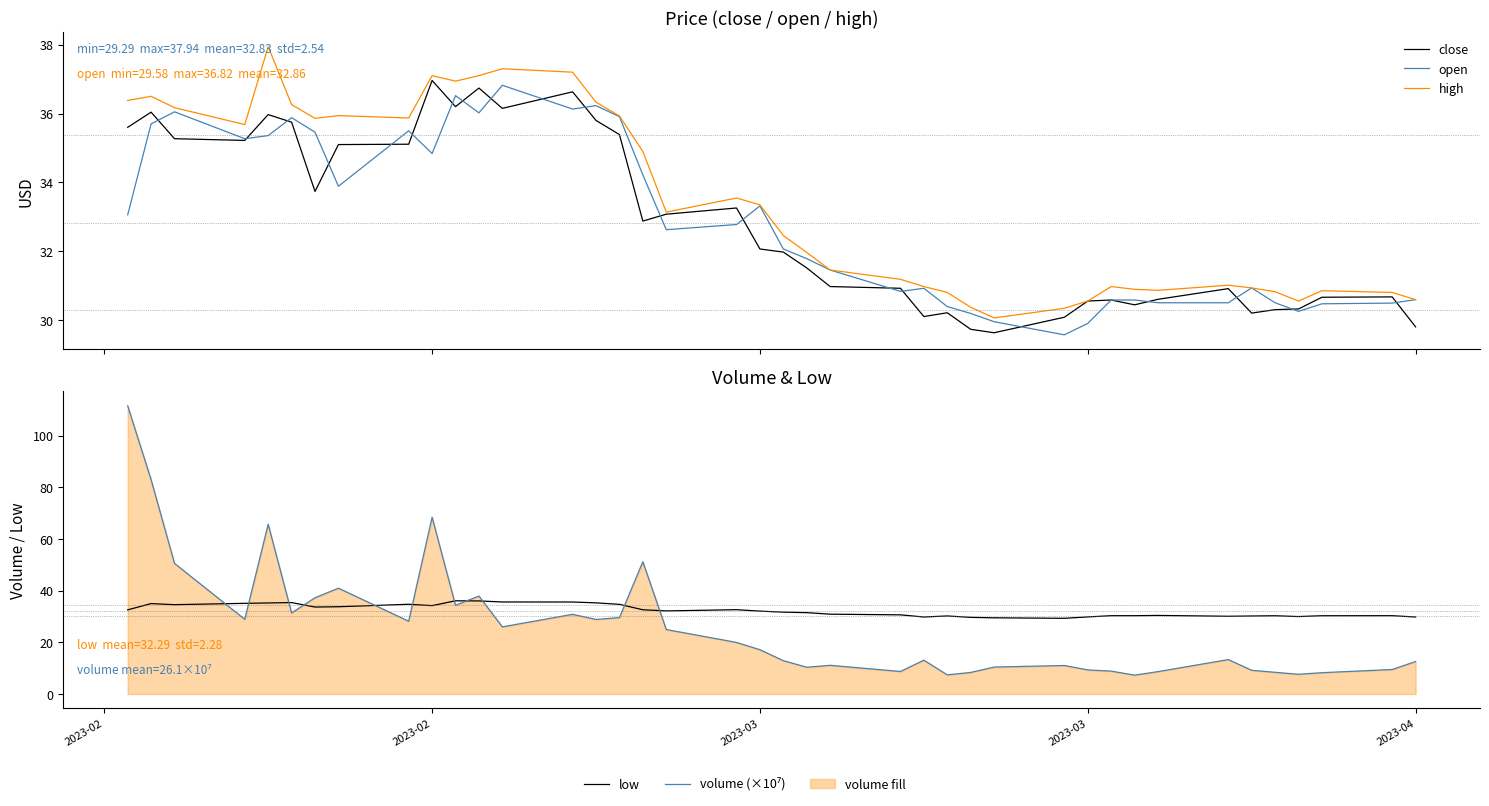

True or false: high and close intersect in this chart.

False